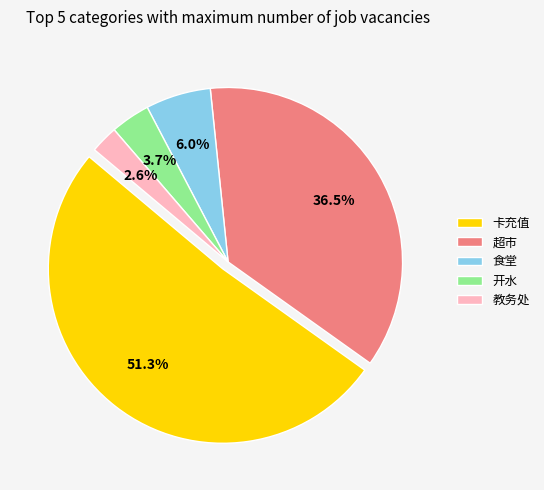

How many slices are in this pie chart?

5